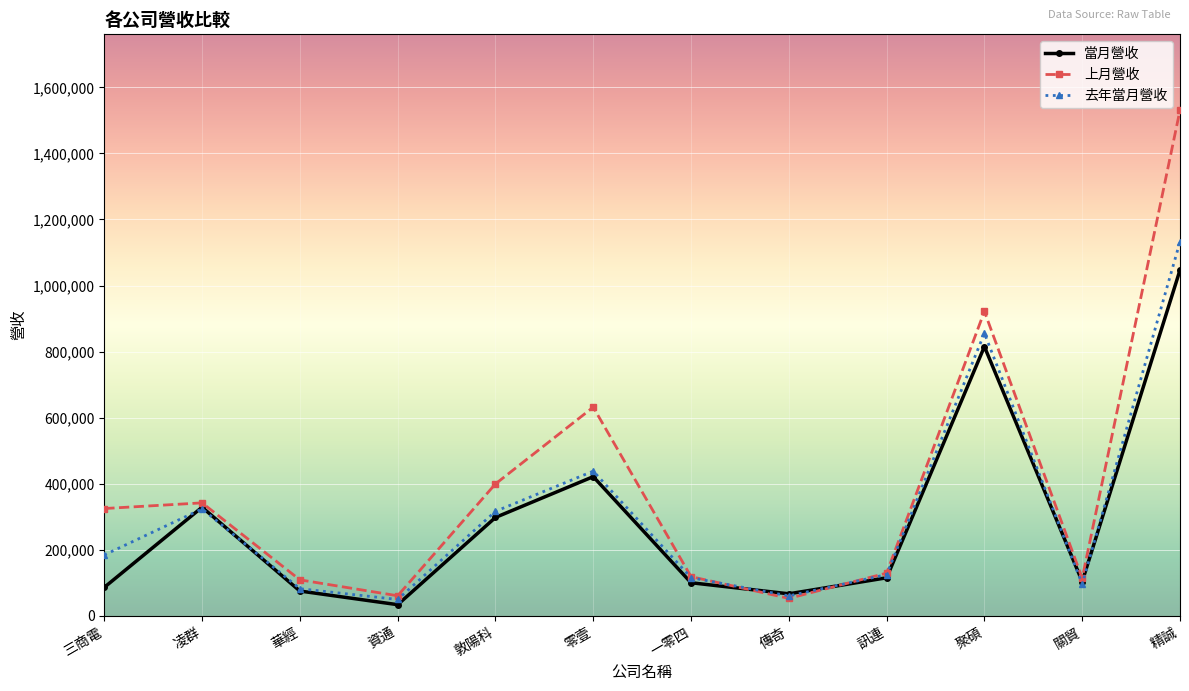

What is the difference between the 上月營收 values at 資通 and 凌群?

281345